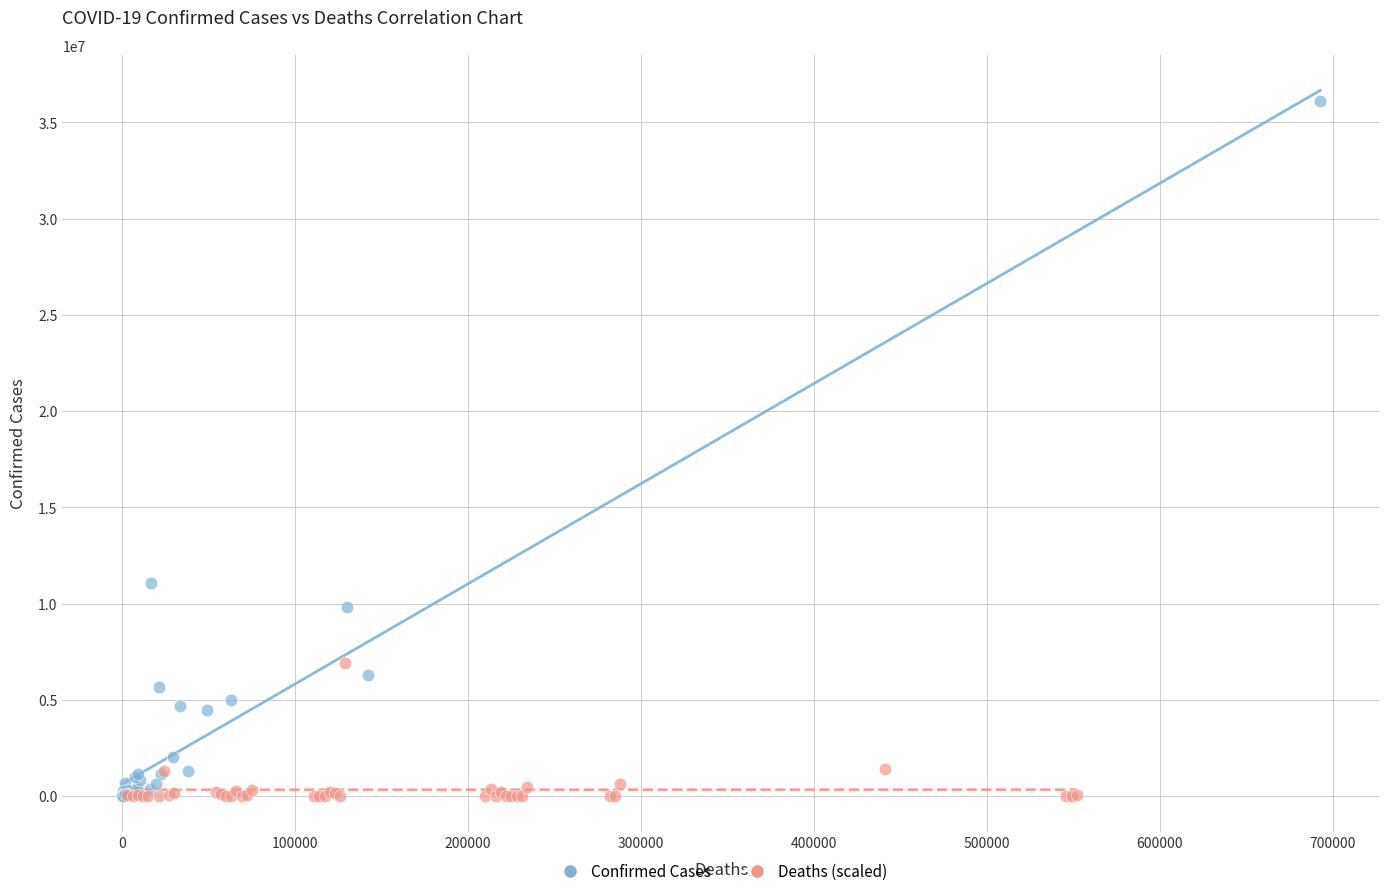

Which series contains the highest Y value?

Confirmed Cases